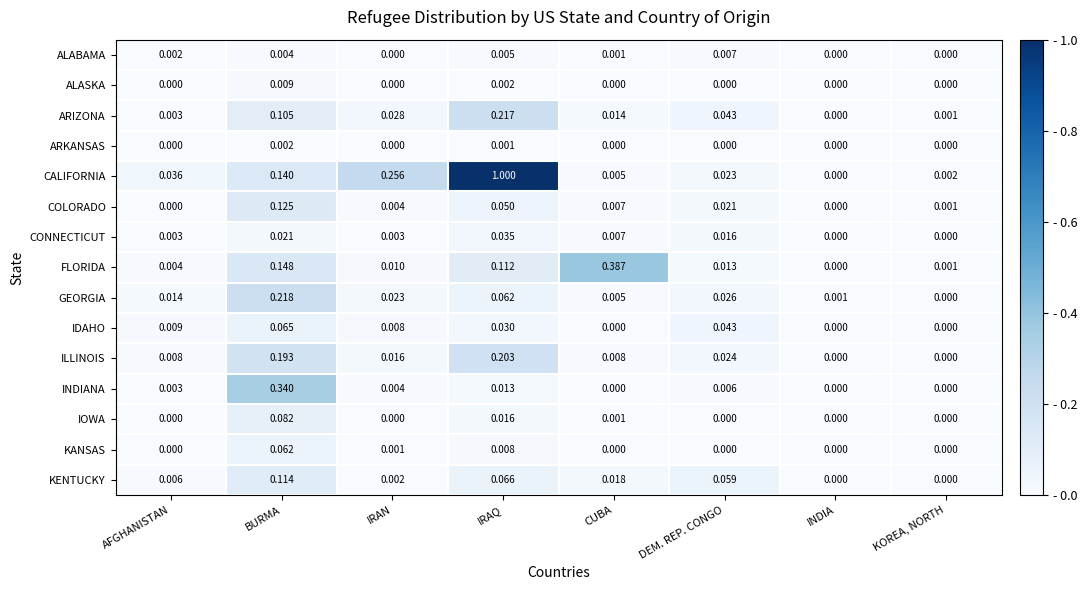

Which series has the widest spread of values?

CALIFORNIA